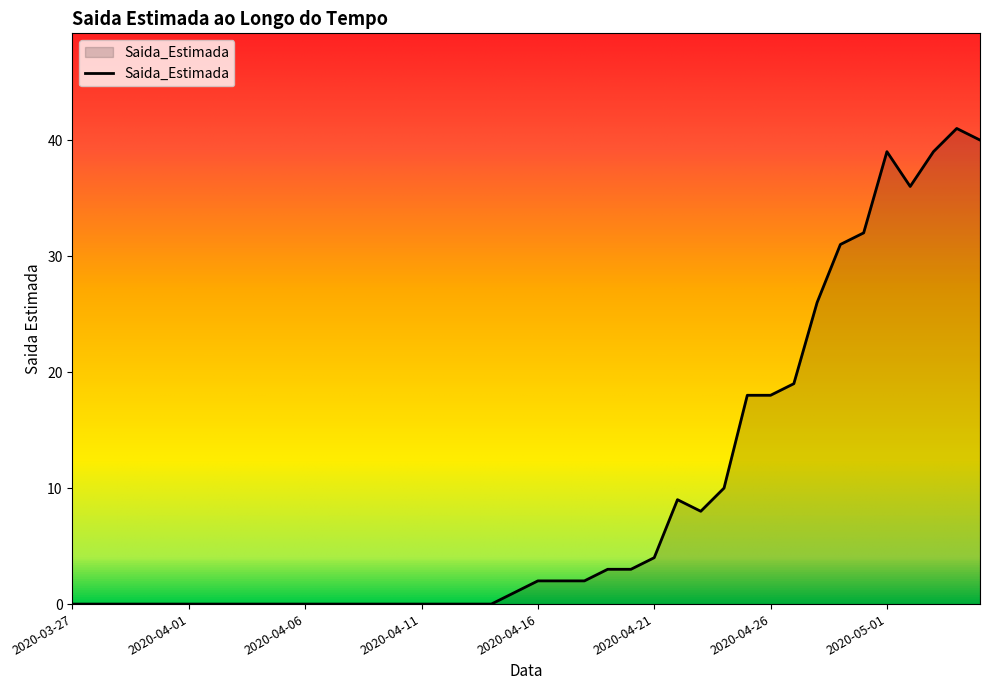

What is the greatest value displayed?

41